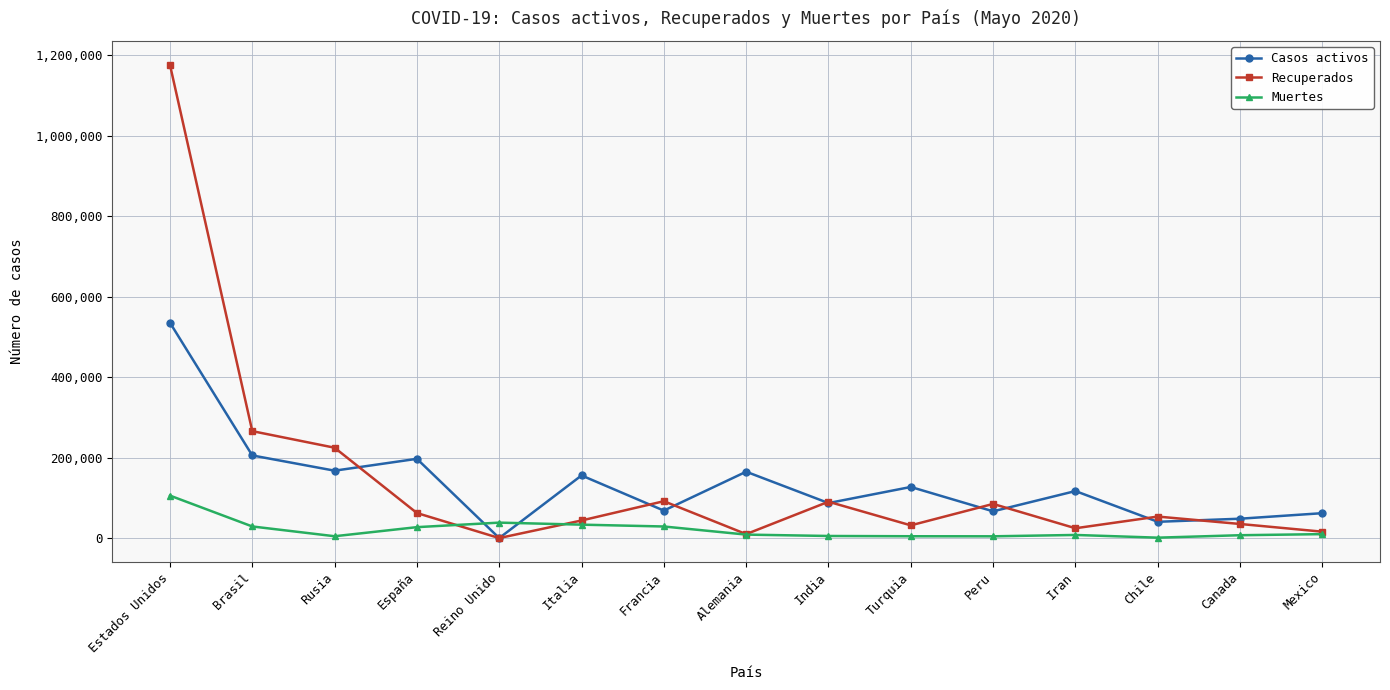

In Casos activos, how many points are higher than both neighbors (excluding endpoints)?

5